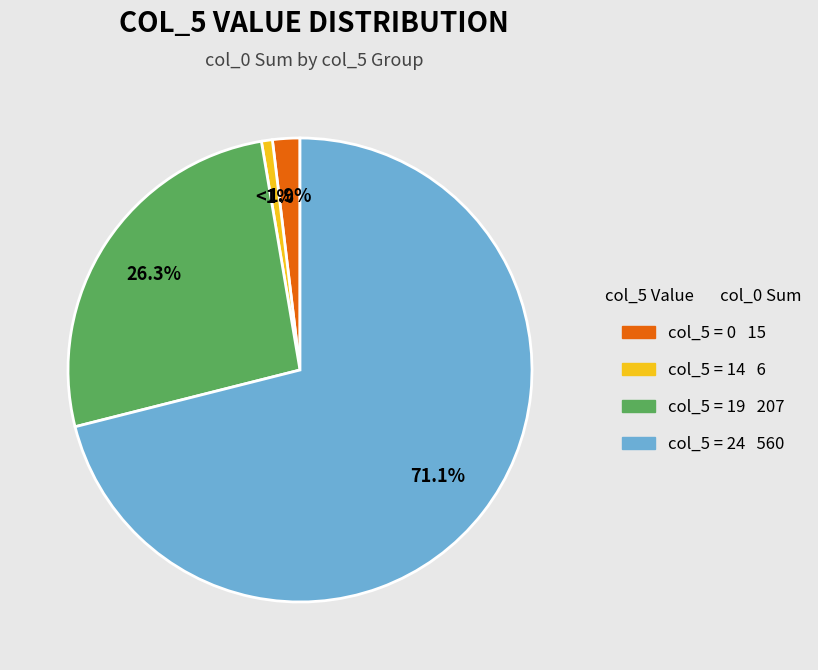

Is there any slice that represents more than half of the pie?

Yes